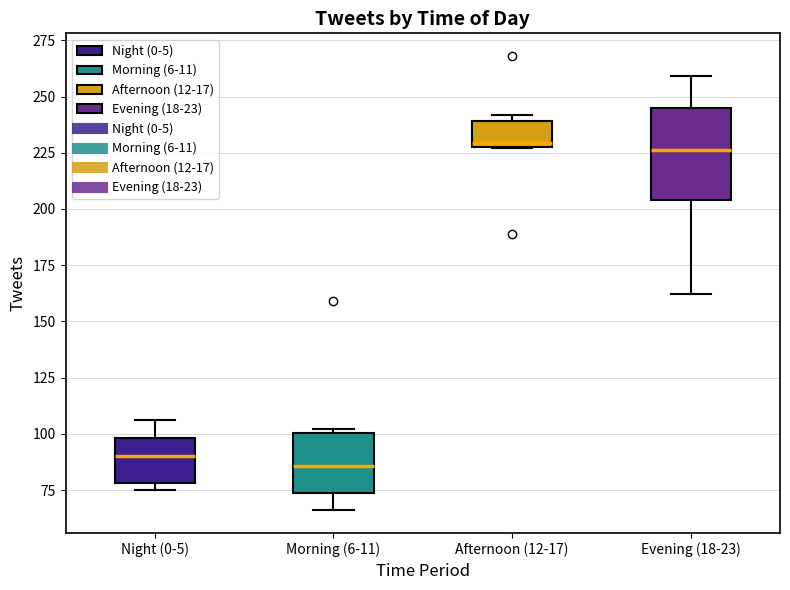

Comparing the boxes themselves (not the whiskers), which one is the tallest?

Evening (18-23)